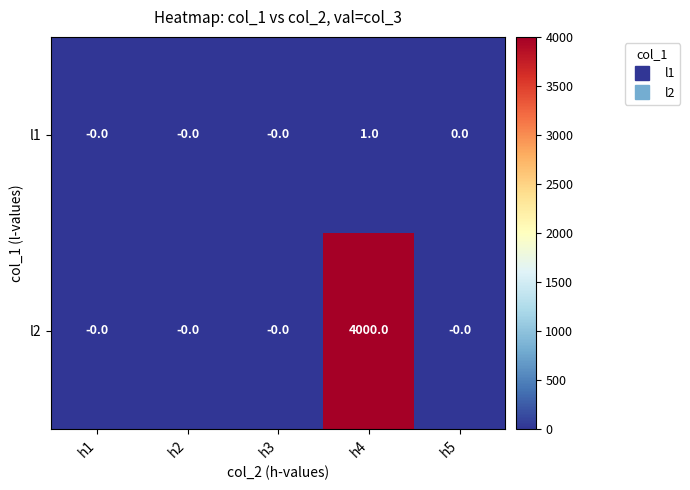

True or false: l1 has a value of 0 at h4.

False